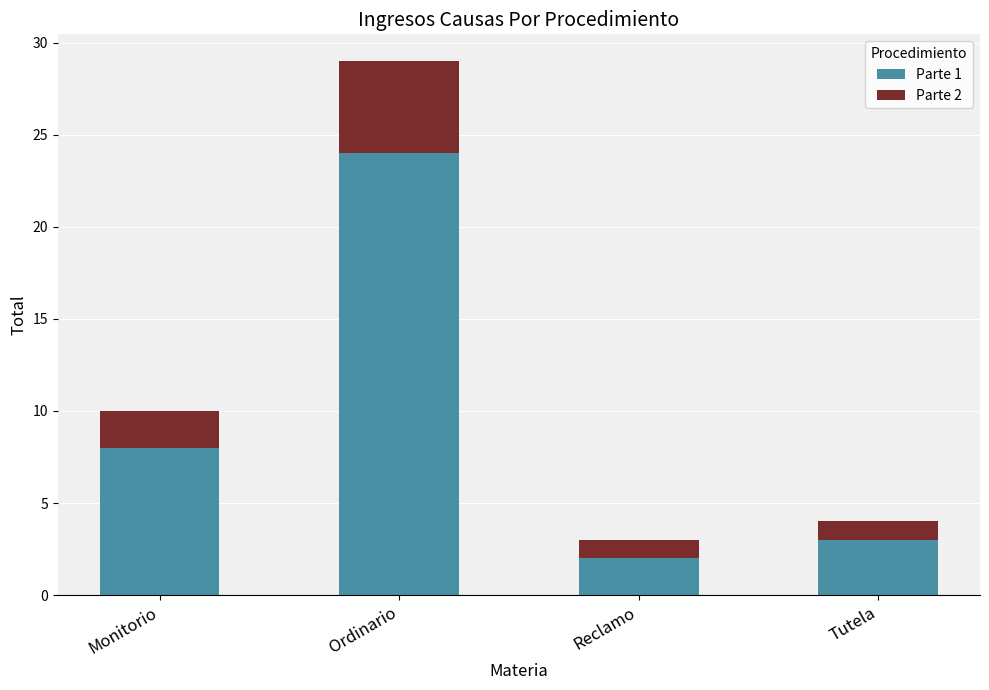

What is the approximate value of Parte 1 at Tutela?

3